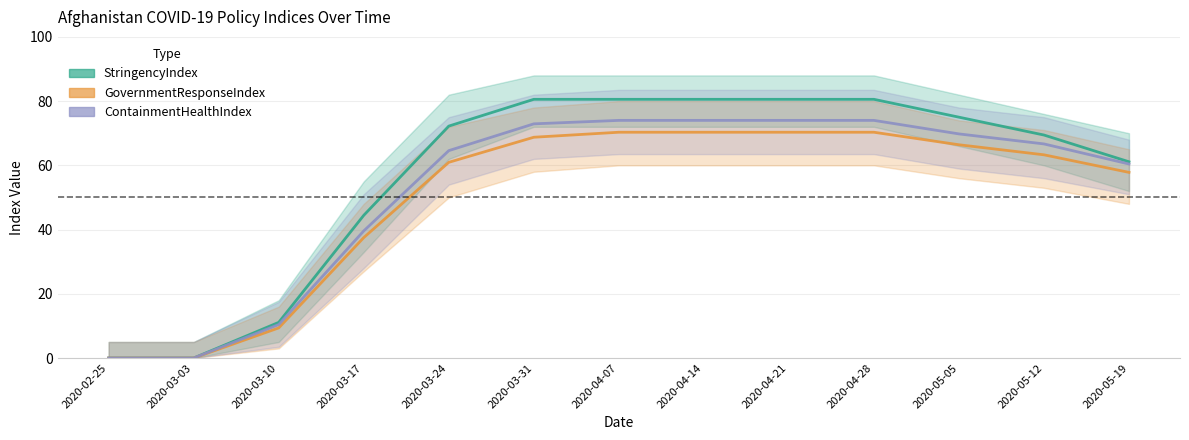

What is the label of the 10th point from the left?

2020-04-28